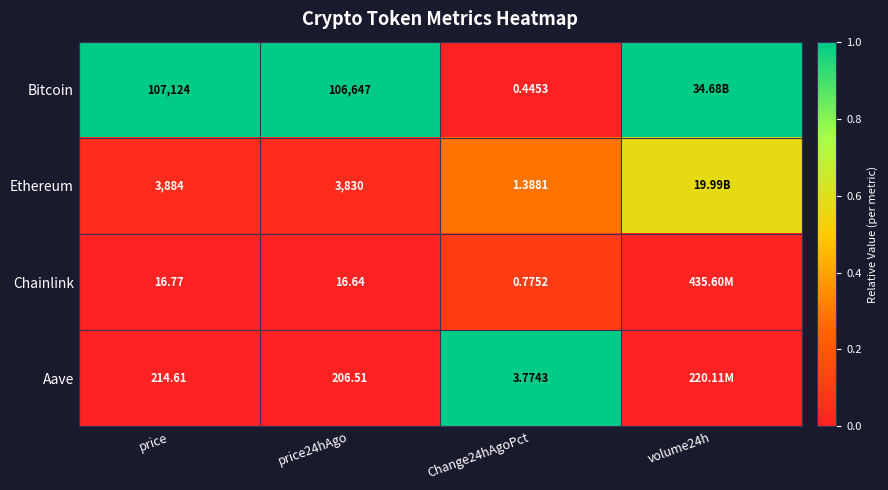

The Aave series shows 0.0 at price24hAgo. True or false?

False